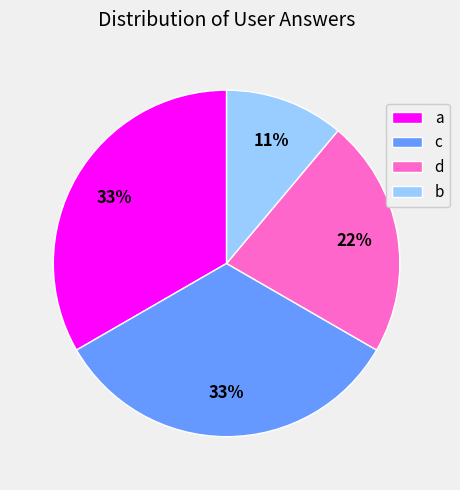

Is there any slice that represents more than half of the pie?

No